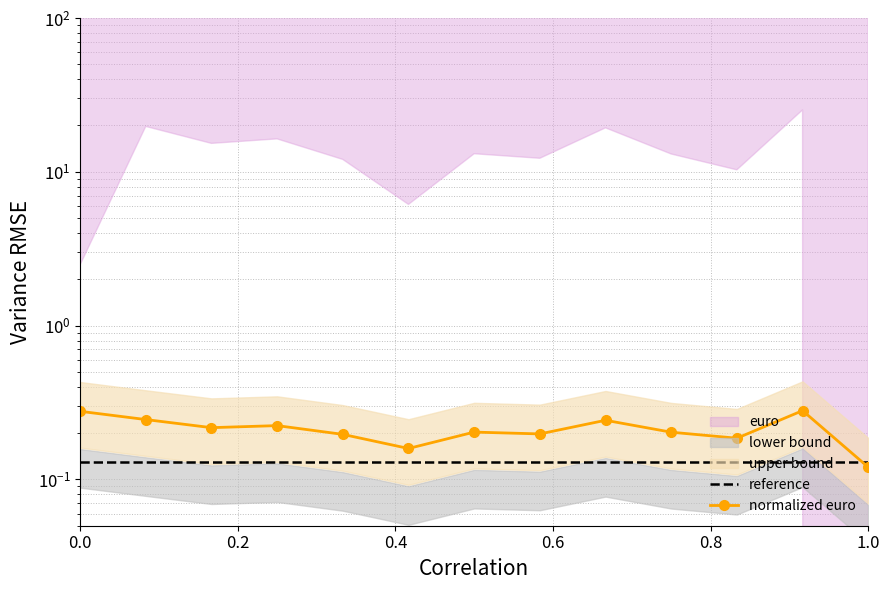

True or false: reference has a value of 0.2 at 9.

False